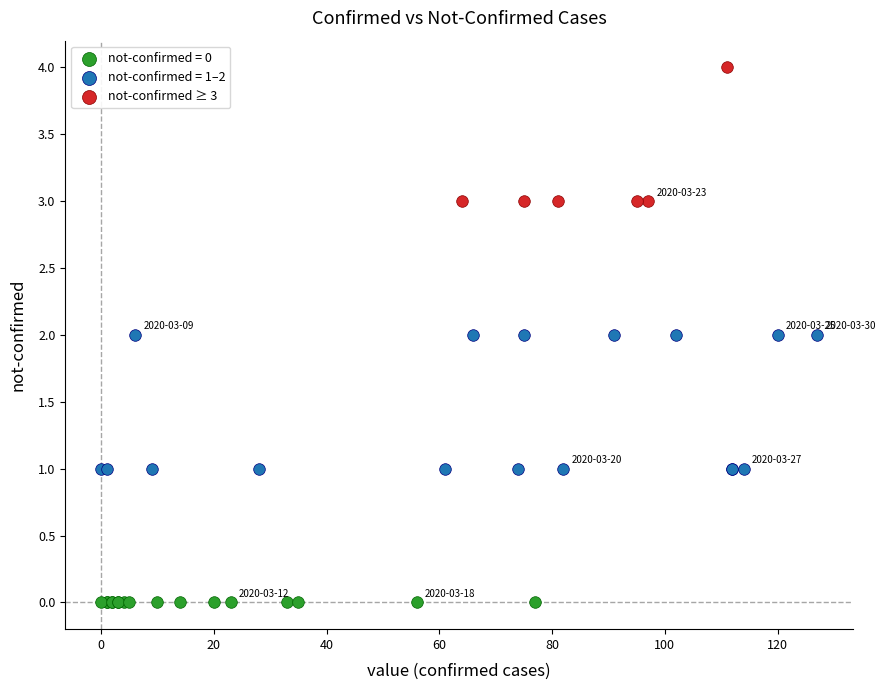

Which series contains the highest Y value?

not-confirmed ≥ 3